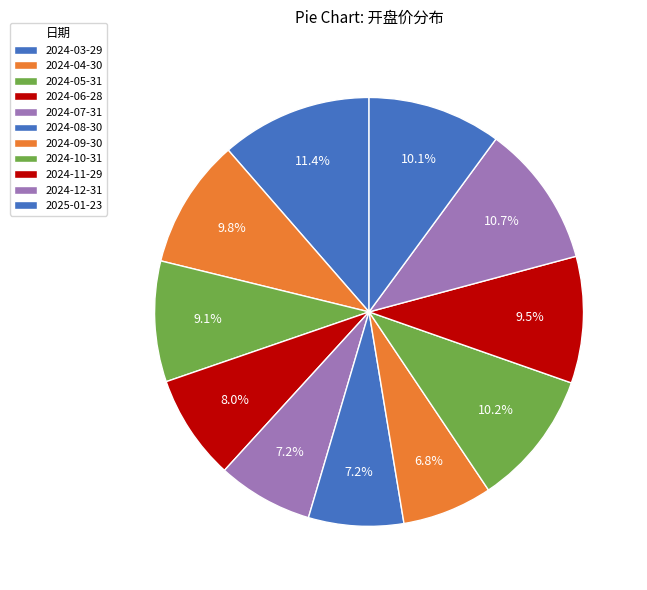

How many slices are in this pie chart?

11